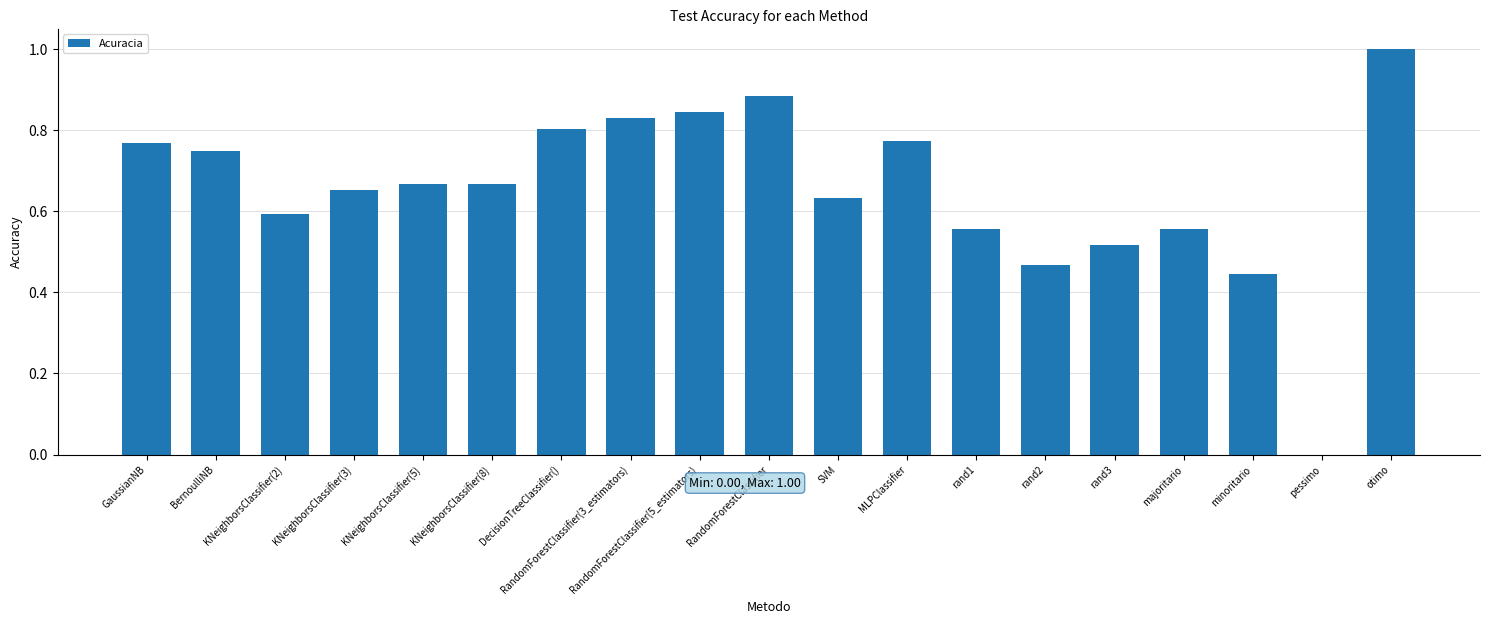

What is the sum of all values?

12.4